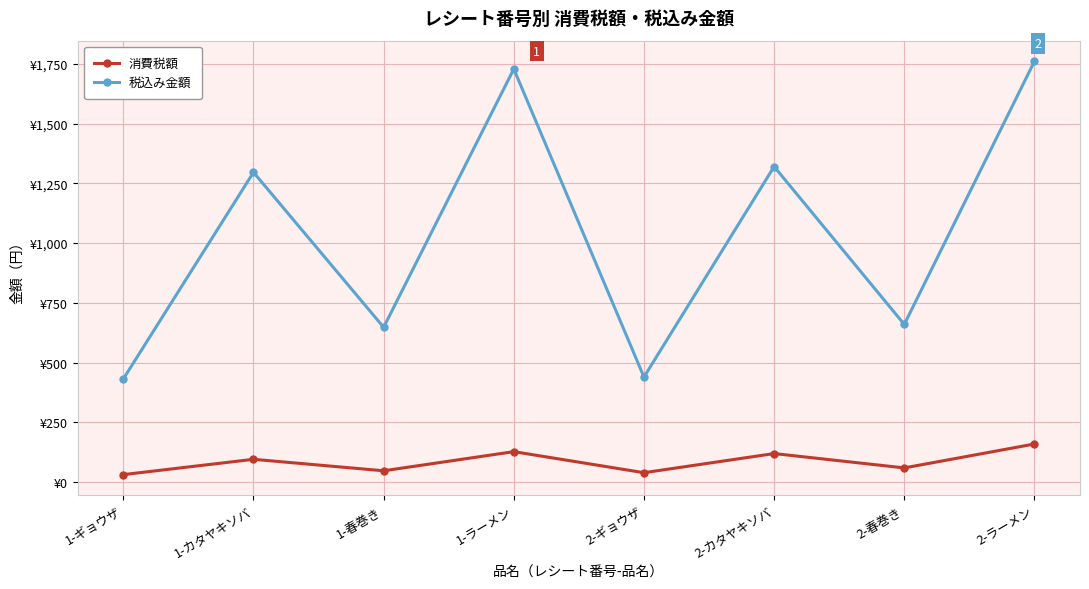

Between 1-ギョウザ and 2-ラーメン, which is larger?

2-ラーメン